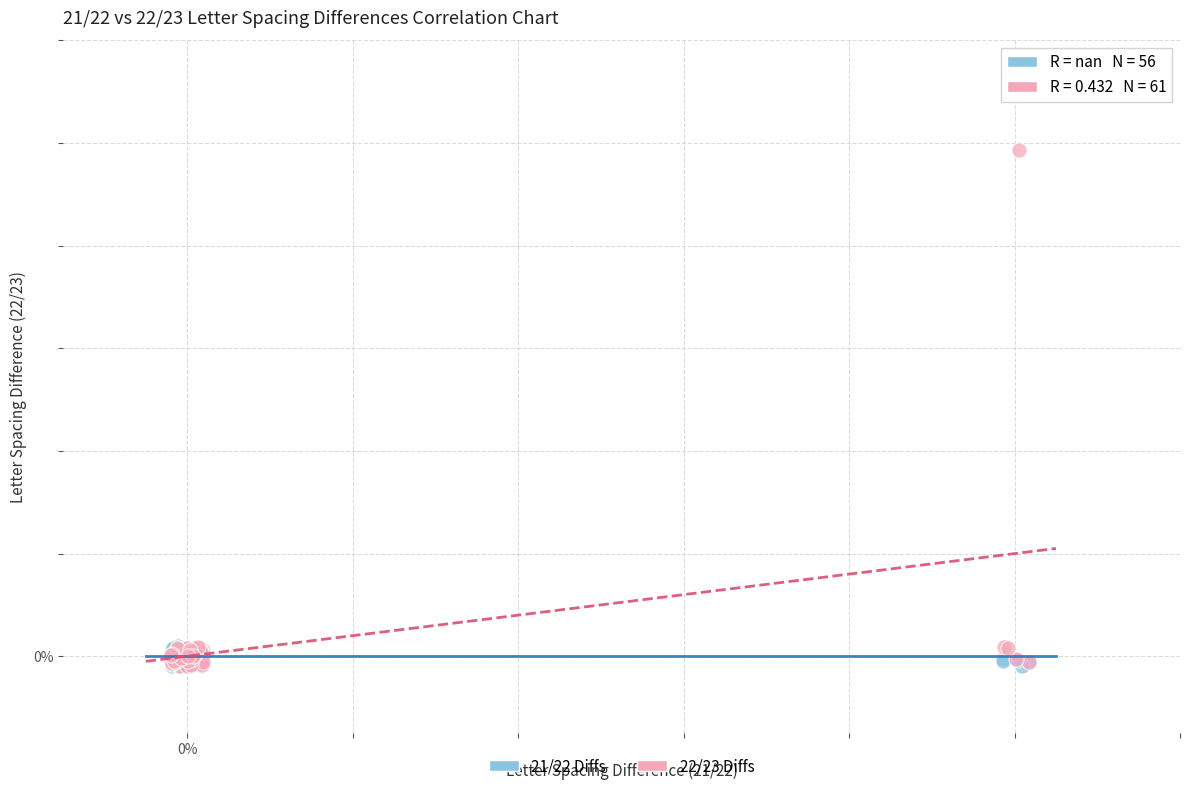

What are all the series names shown in the legend?

21/22 Diffs, 22/23 Diffs